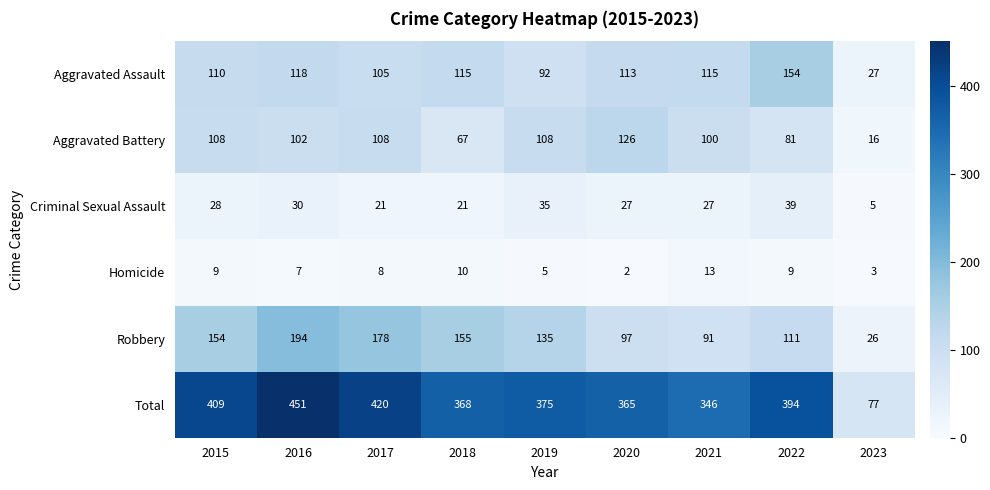

At which category is the sum across all series the highest?

2016